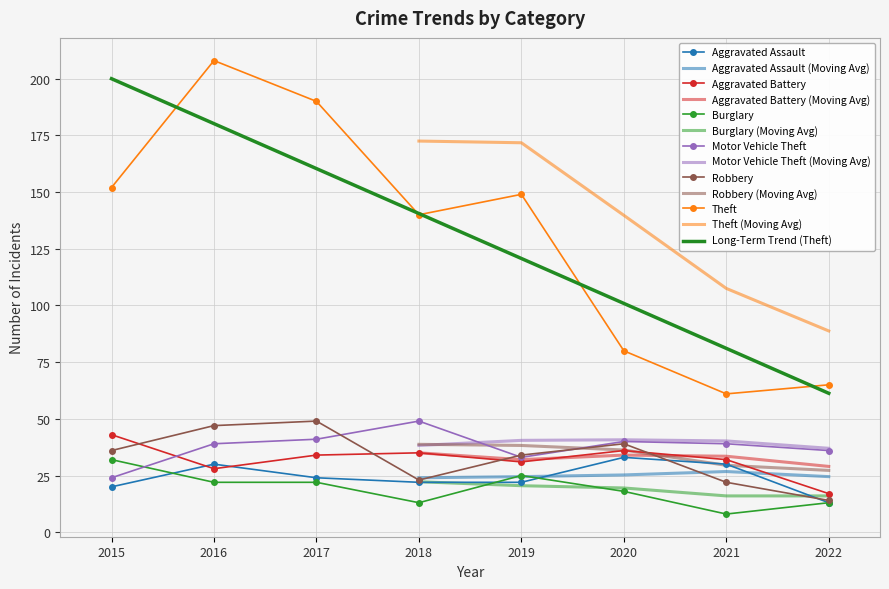

How many series are shown in this chart?

6